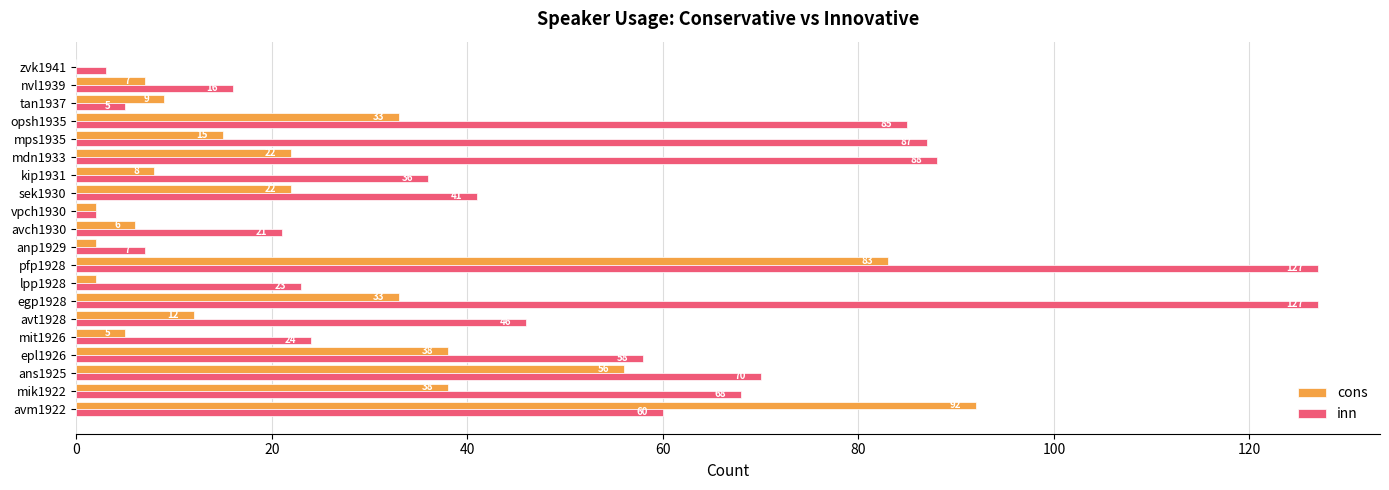

What is the sum of the inn values at zvk1941 and mik1922?

71